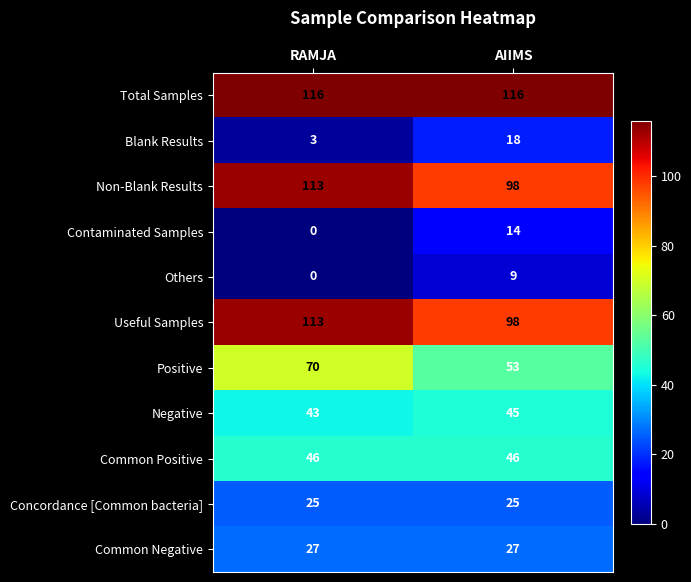

Reading right to left, transcribe all the data shown in this chart.

Total Samples: 116	116
Blank Results: 18	3
Non-Blank Results: 98	113
Contaminated Samples: 14	0
Others: 9	0
Useful Samples: 98	113
Positive: 53	70
Negative: 45	43
Common Positive: 46	46
Concordance [Common bacteria]: 25	25
Common Negative: 27	27